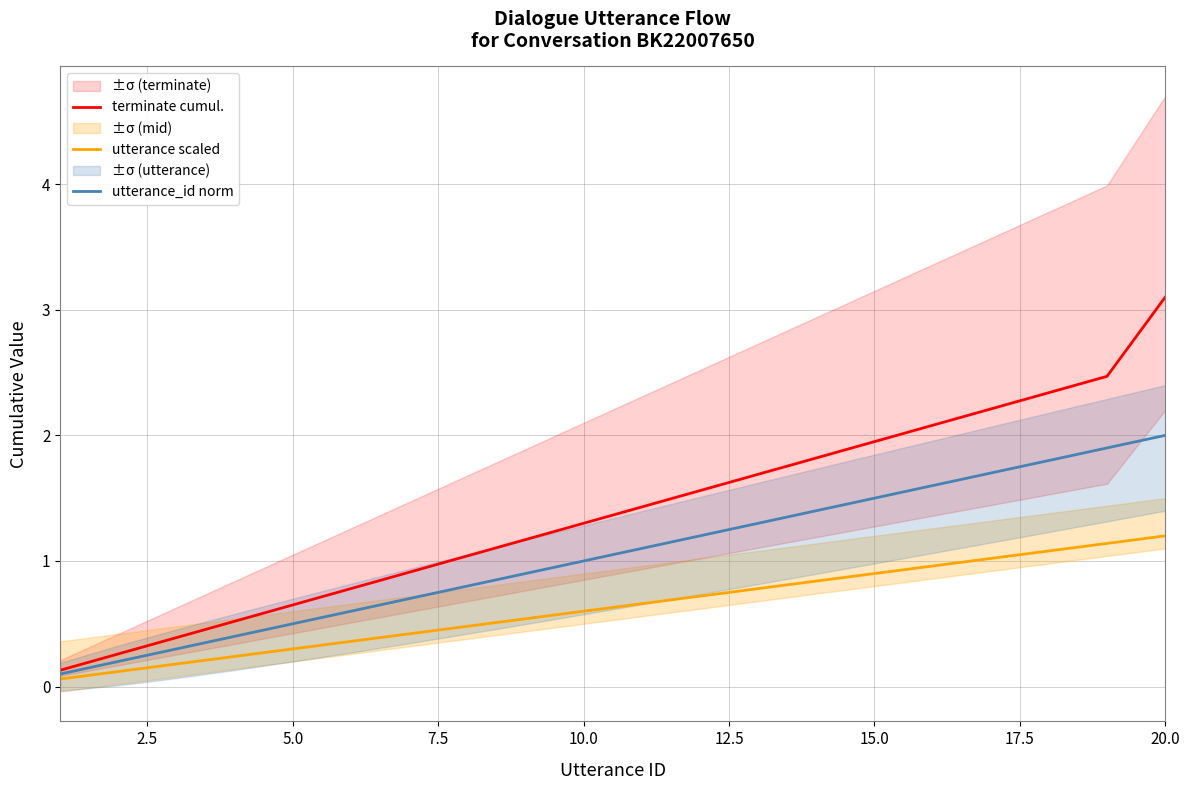

What is the highest value of the utterance_id norm series?

2.0